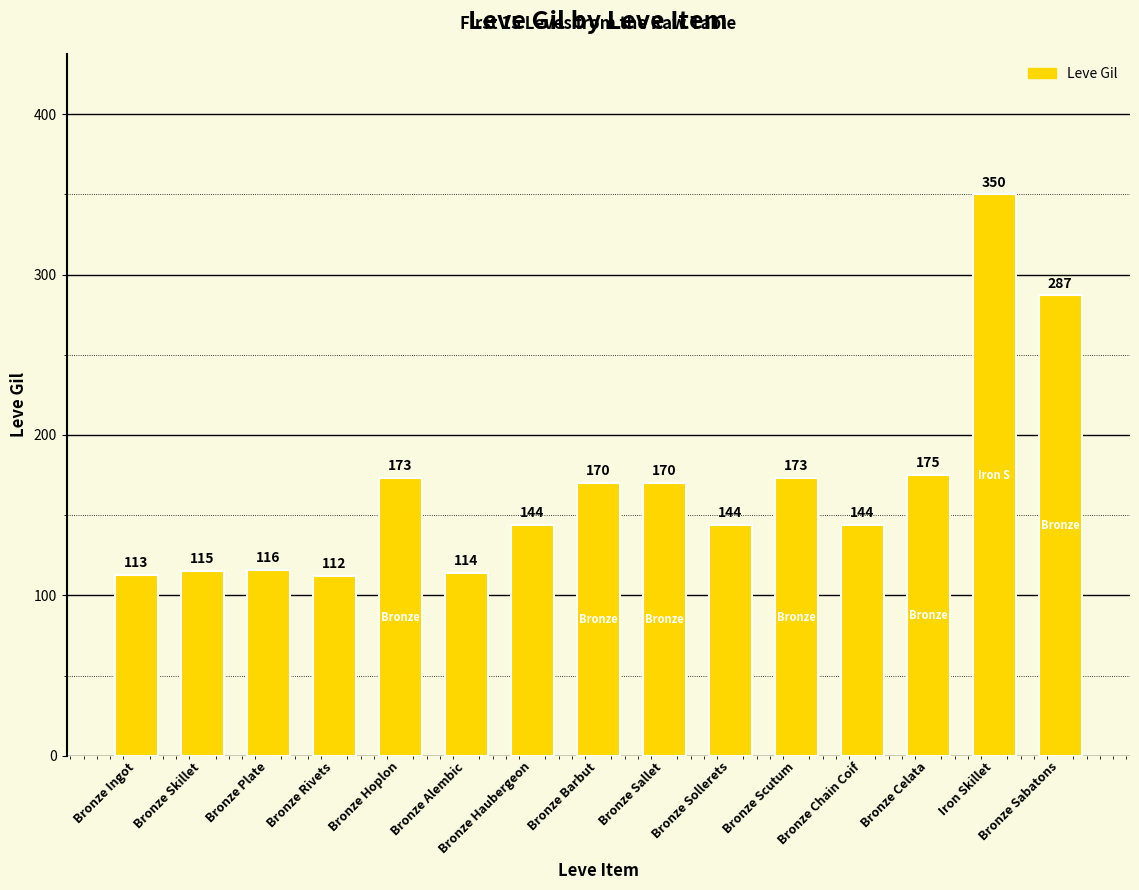

Reading right to left, transcribe all the data shown in this chart.

287	350	175	144	173	144	170	170	144	114	173	112	116	115	113